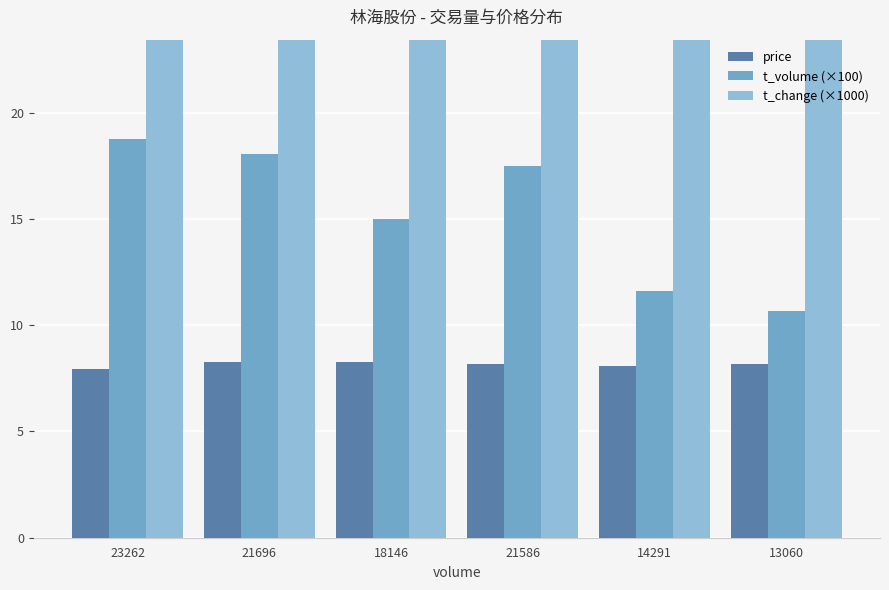

Does the chart contain stacked bars?

No